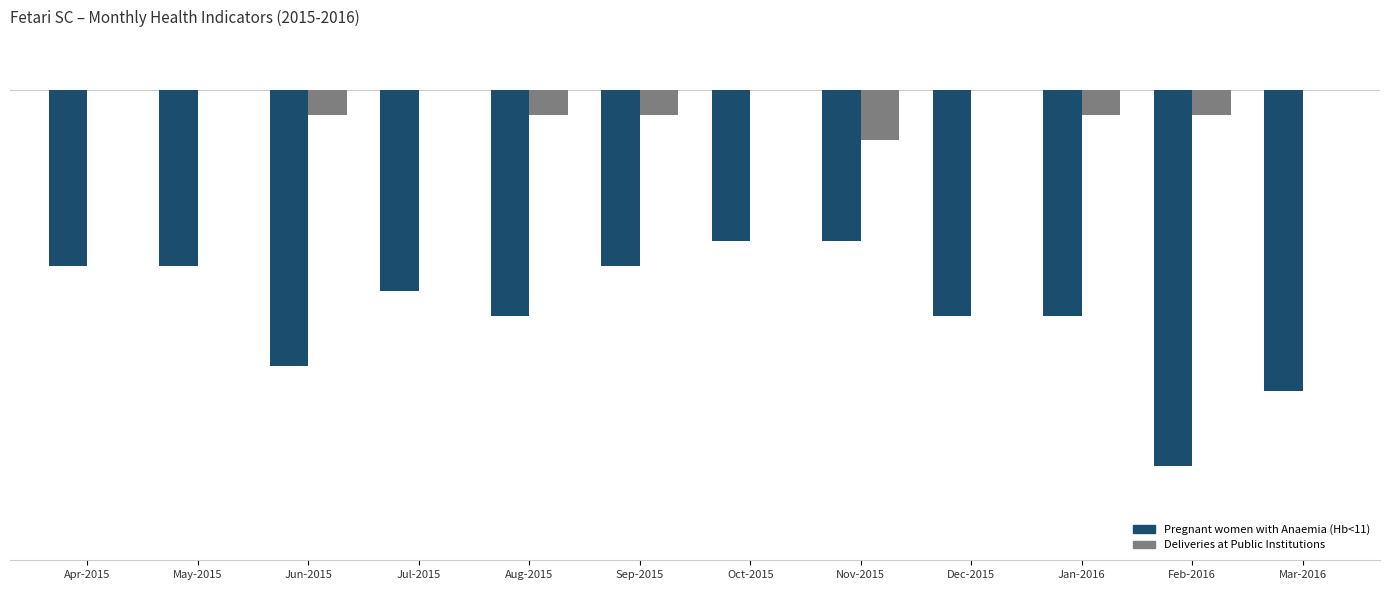

Where does the Pregnant women with Anaemia (Hb<11) series first go above -8?

Apr-2015